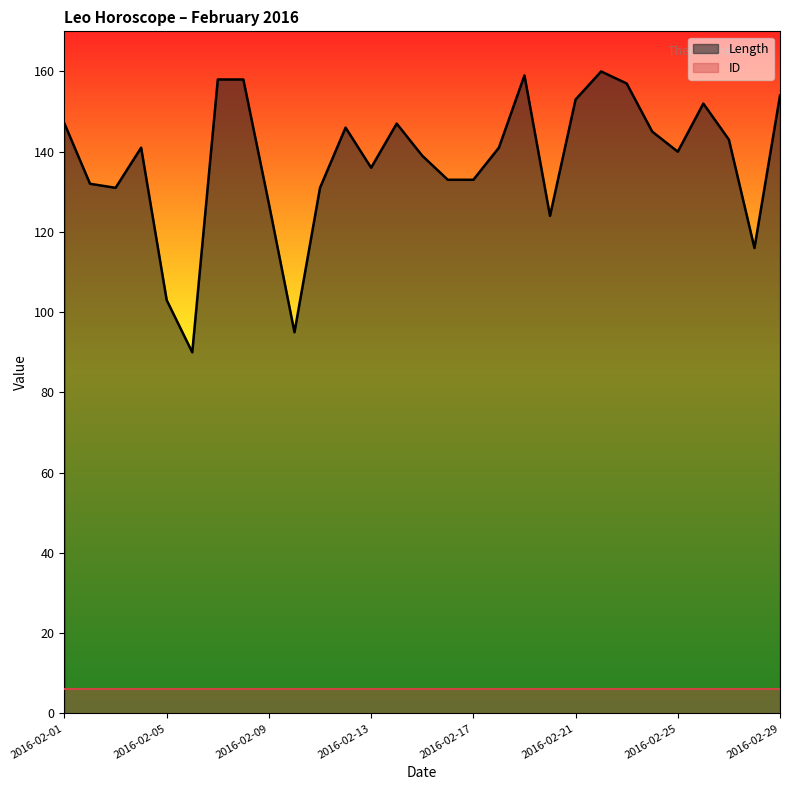

List the labels in order of value, largest first.

2016-02-22, 2016-02-19, 2016-02-07, 2016-02-08, 2016-02-23, 2016-02-29, 2016-02-21, 2016-02-26, 2016-02-01, 2016-02-14, 2016-02-12, 2016-02-24, 2016-02-27, 2016-02-04, 2016-02-18, 2016-02-25, 2016-02-15, 2016-02-13, 2016-02-16, 2016-02-17, 2016-02-02, 2016-02-03, 2016-02-11, 2016-02-09, 2016-02-20, 2016-02-28, 2016-02-05, 2016-02-10, 2016-02-06